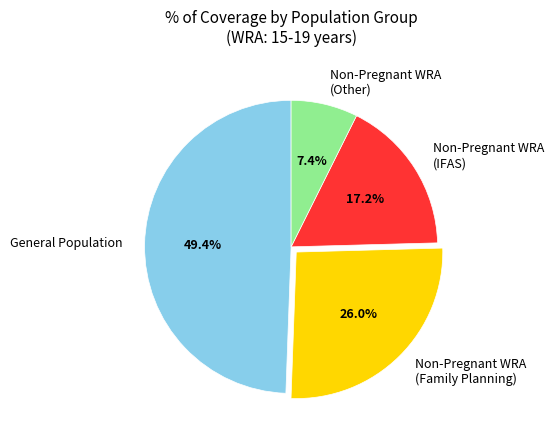

Which slice is the largest?

General Population